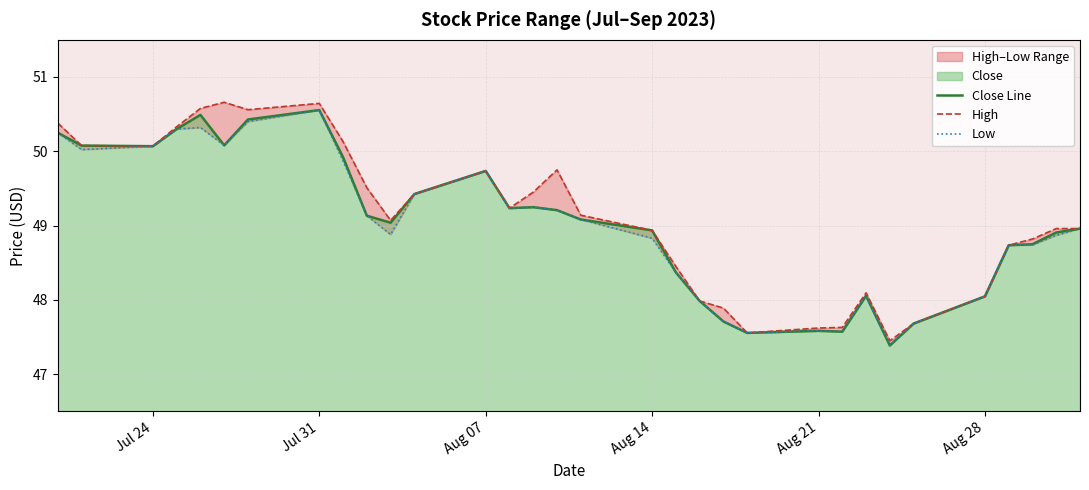

Is it true that Close Line equals 50.6 at Jul 31?

True